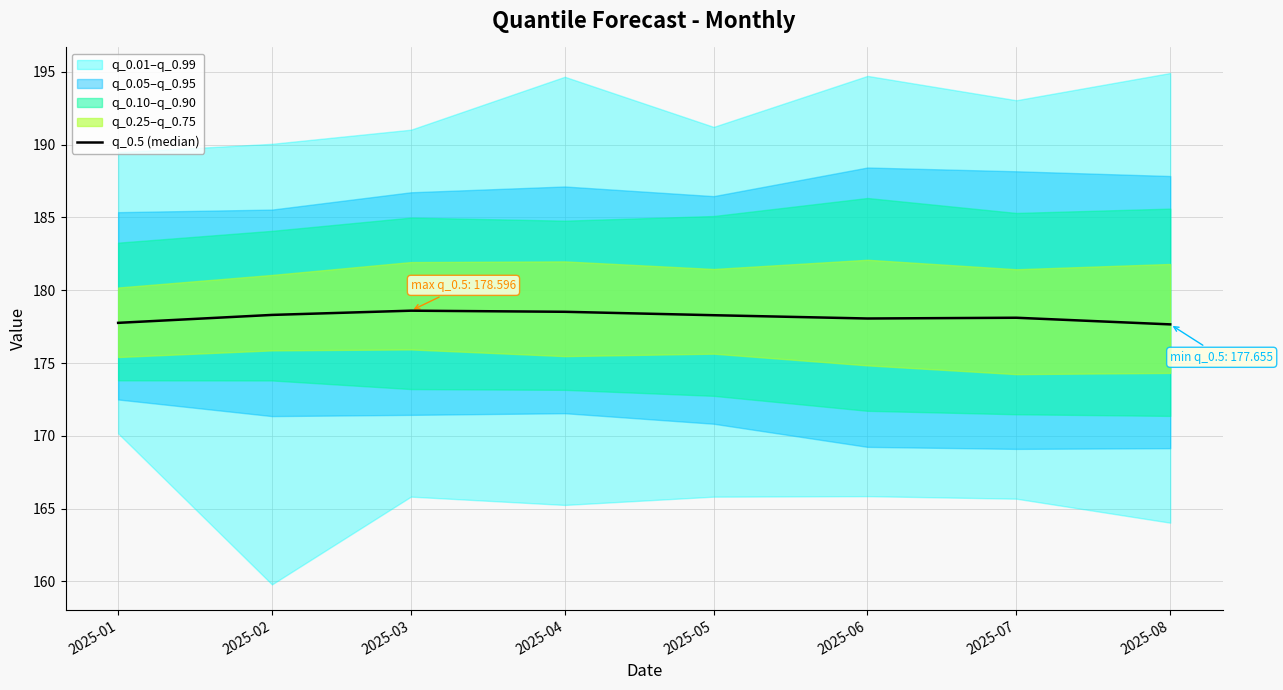

What is the change in value from 2025-02 to 2025-04?

+0.2